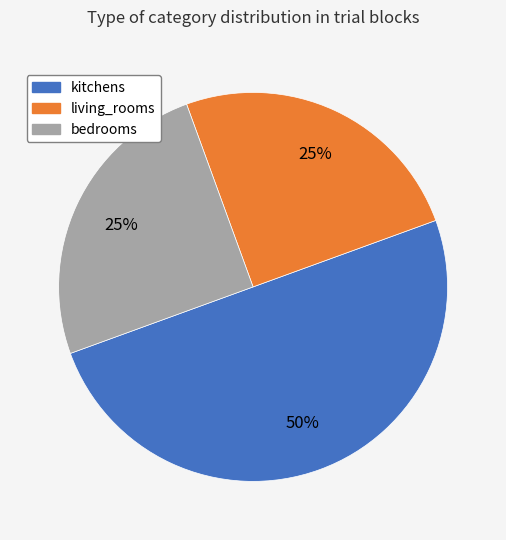

To the nearest percent, what is the difference between the kitchens and bedrooms slice percentages?

25%